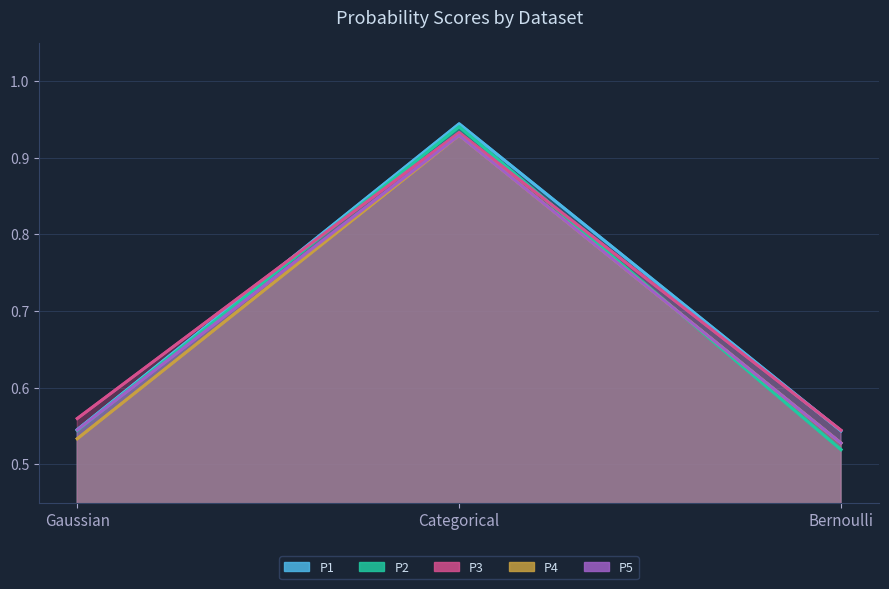

How many lines are shown in the chart?

5